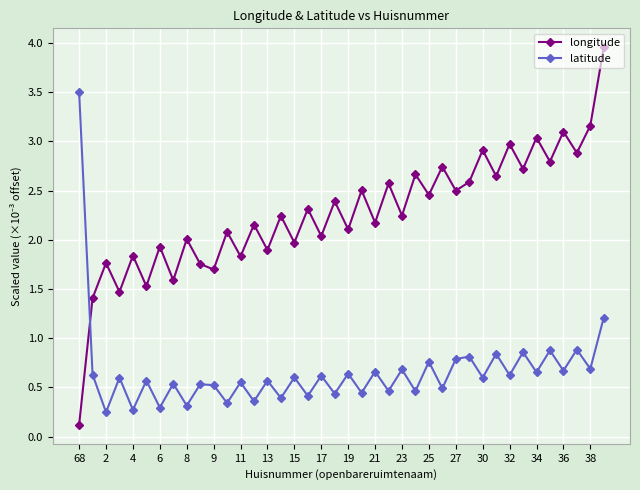

List the series in order of their peak value, lowest first.

latitude, longitude